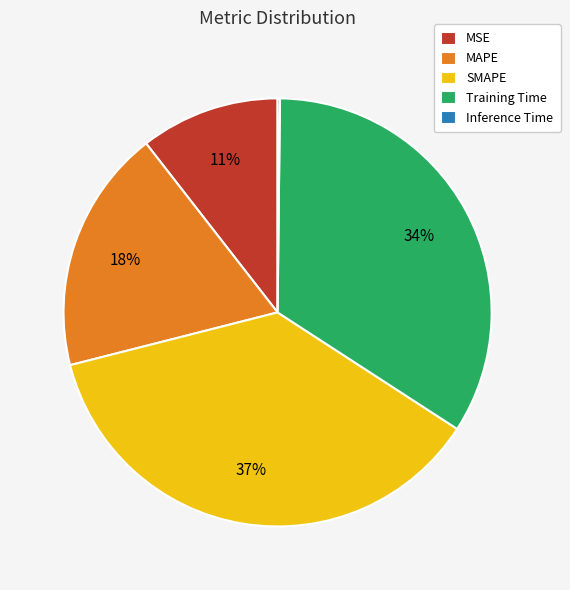

To the nearest percent, what is the difference between the SMAPE and Training Time slice percentages?

3%